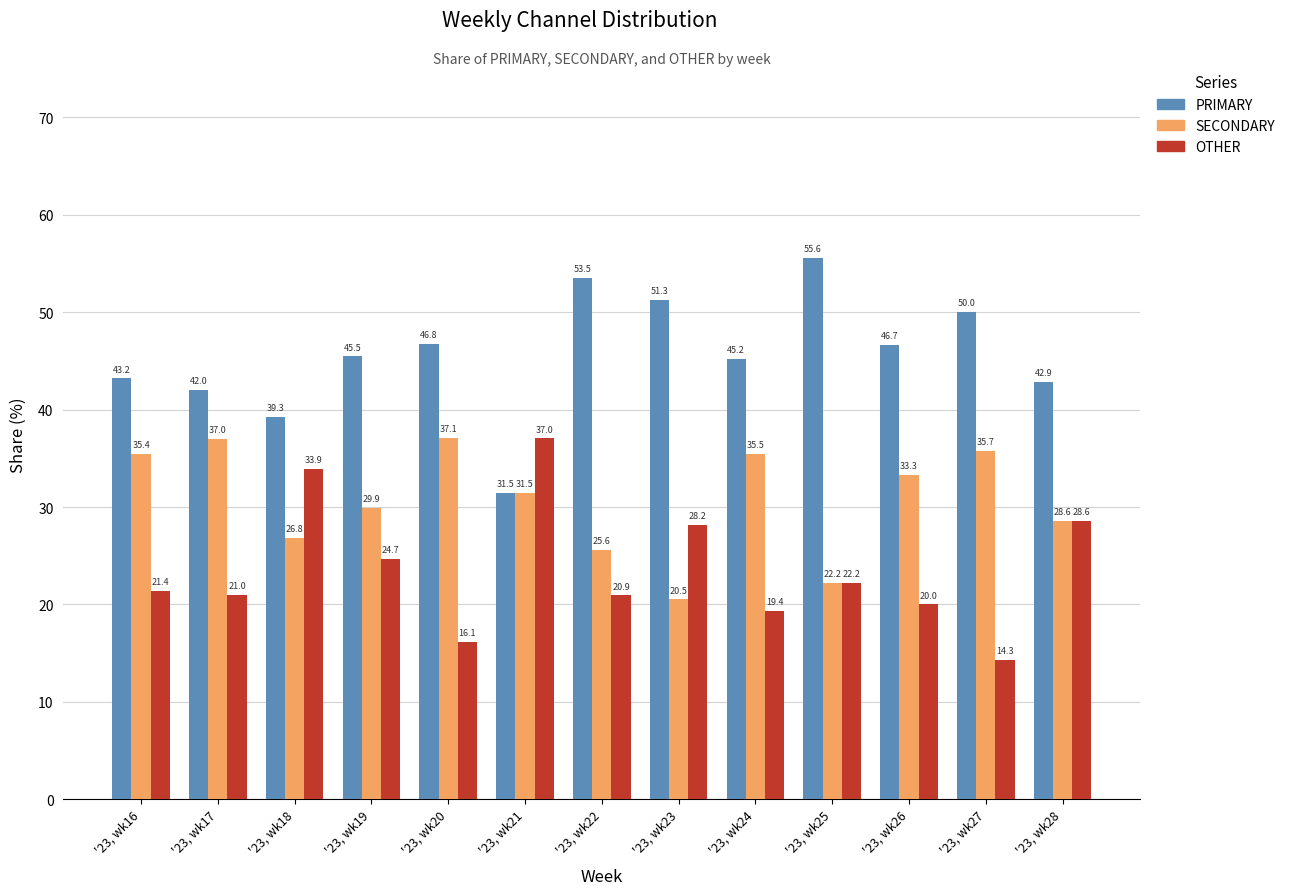

What is the difference between the highest and lowest values at '23, wk16?

21.8